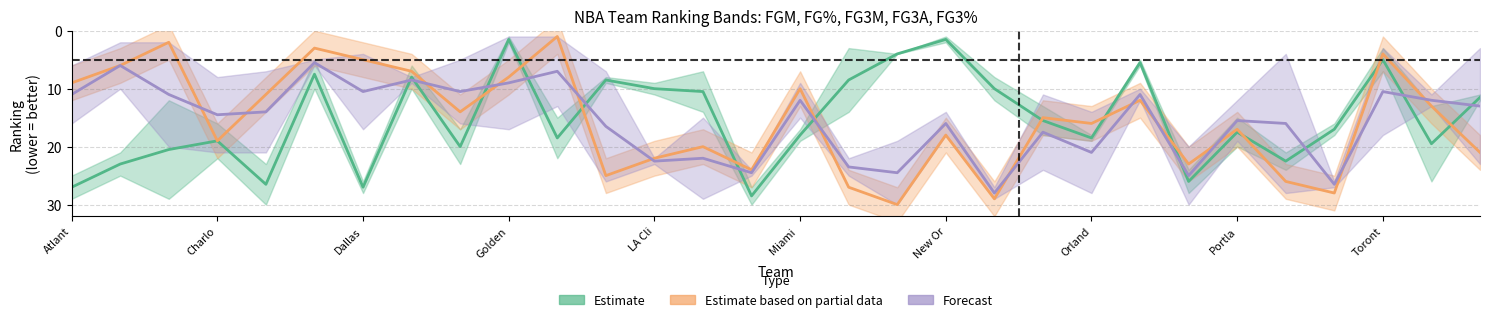

What is the average value of the Forecast series?

15.5